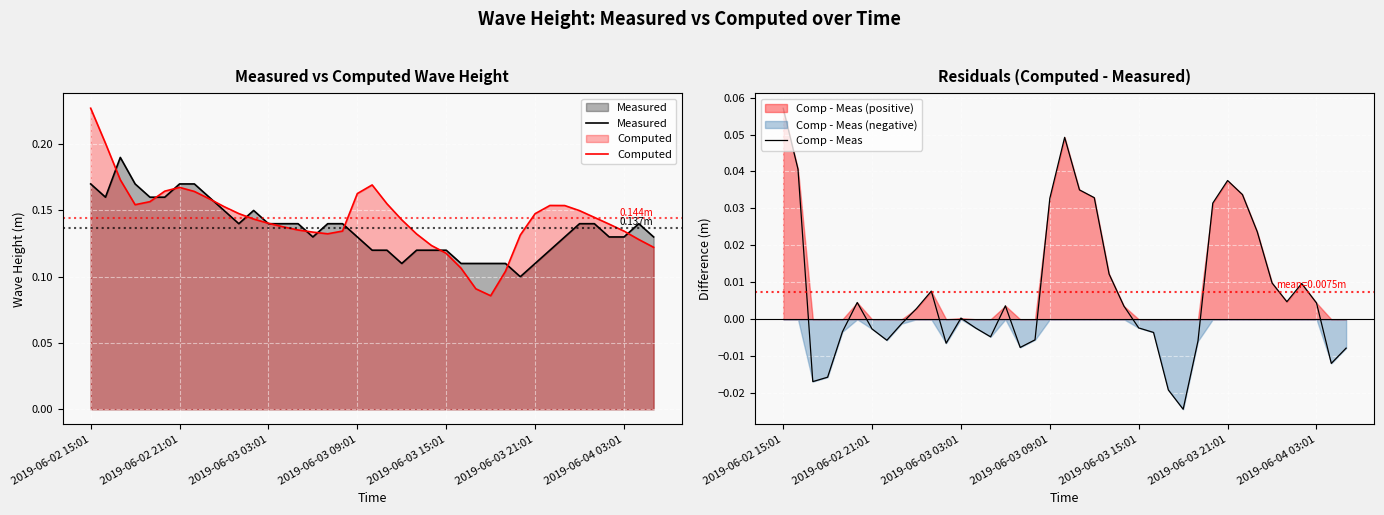

Is it true that Measured equals 0.1 at 15?

True